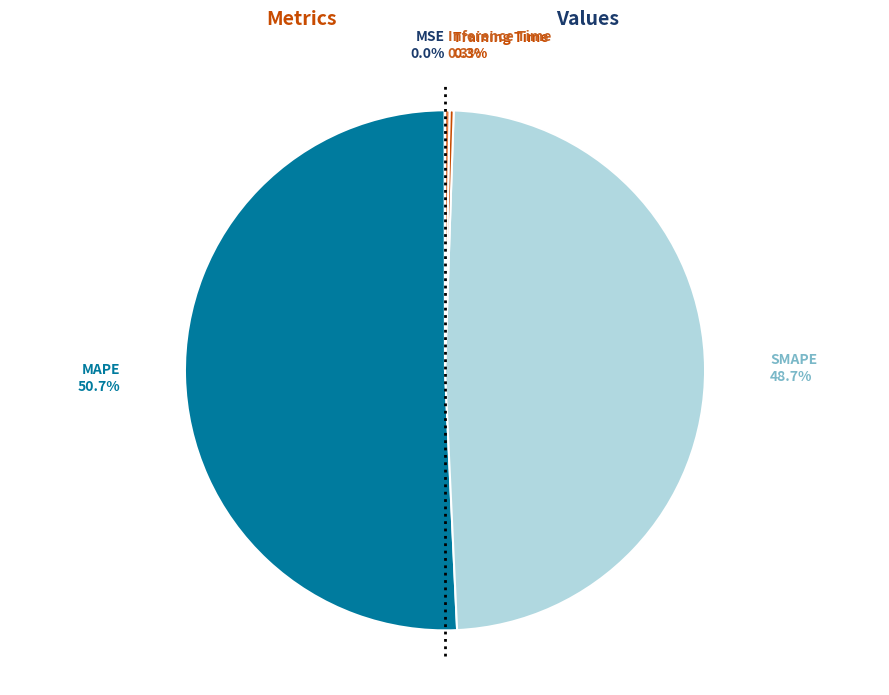

True or false: SMAPE accounts for 49% of the total.

True